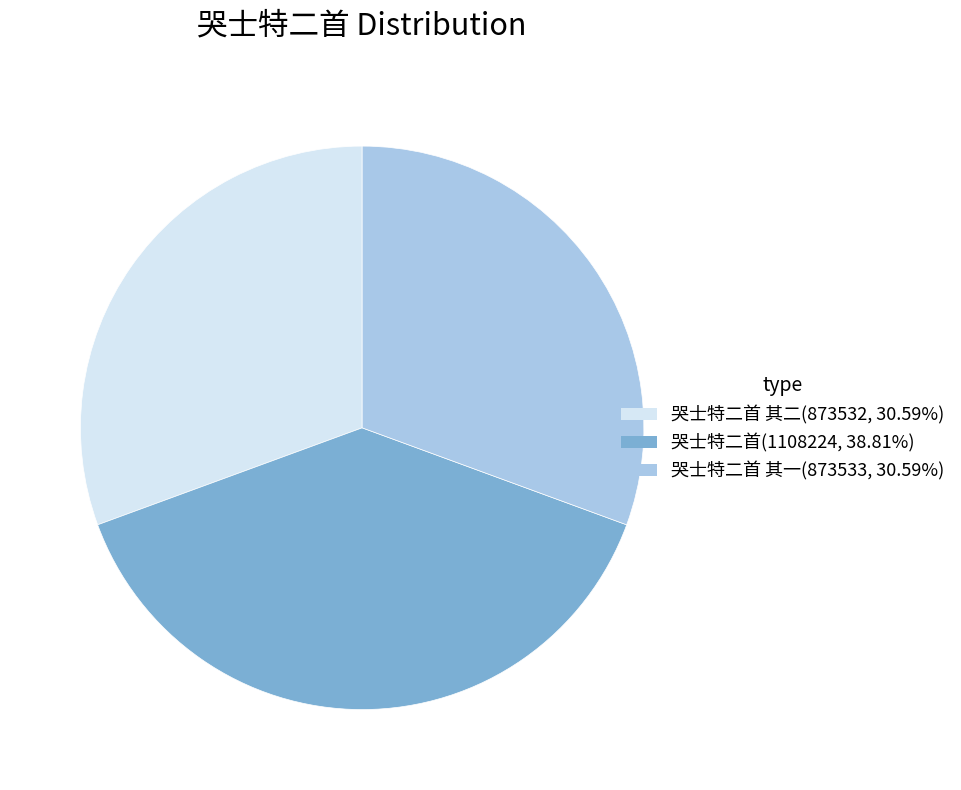

What is the ratio of the value at 哭士特二首(1108224, 38.81%) to the value at 哭士特二首 其一(873533, 30.59%)?

1.3